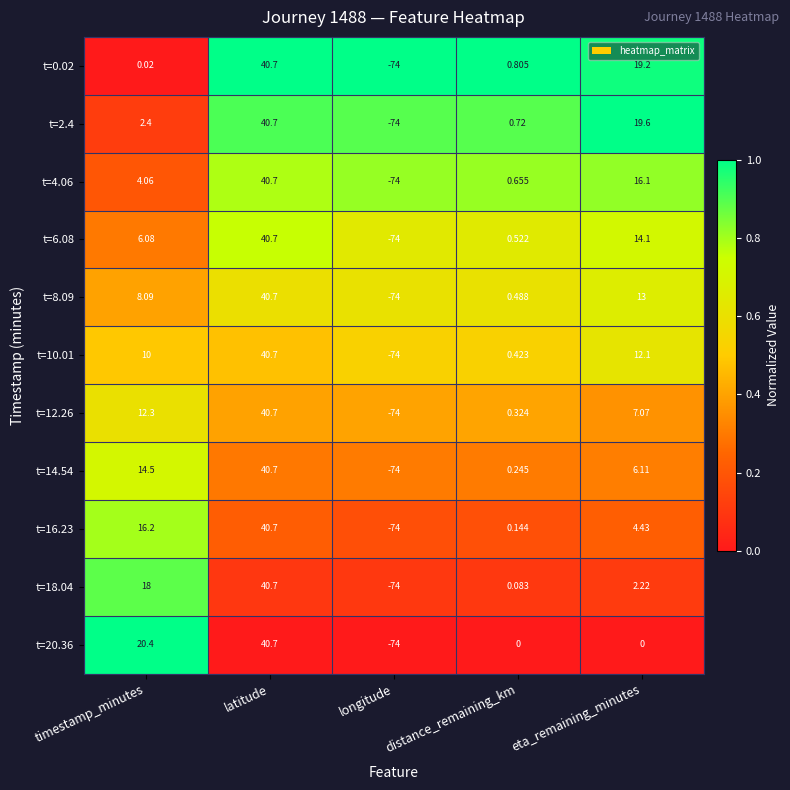

At which category is the sum across all series the highest?

latitude